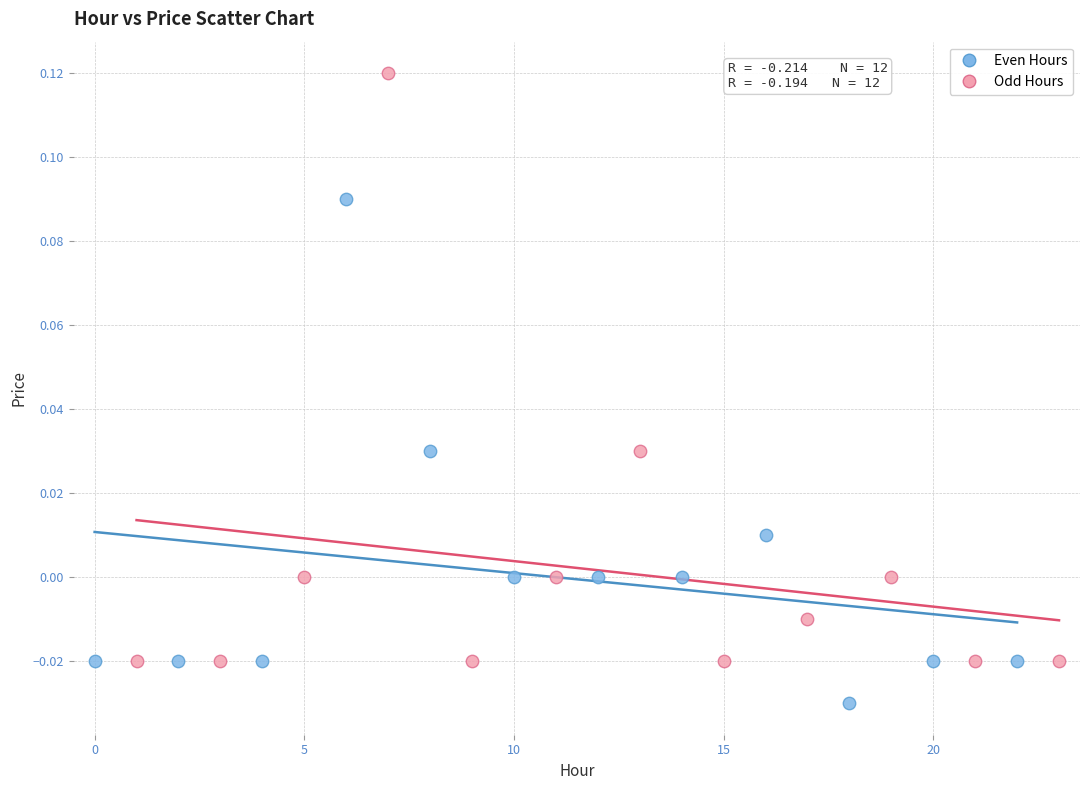

What are all the series names shown in the legend?

Even Hours, Odd Hours